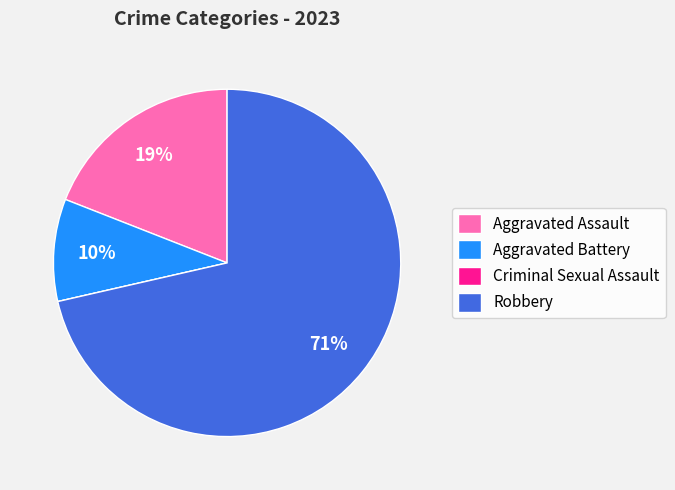

To the nearest percent, what is the difference between the largest and smallest slice percentages?

71%